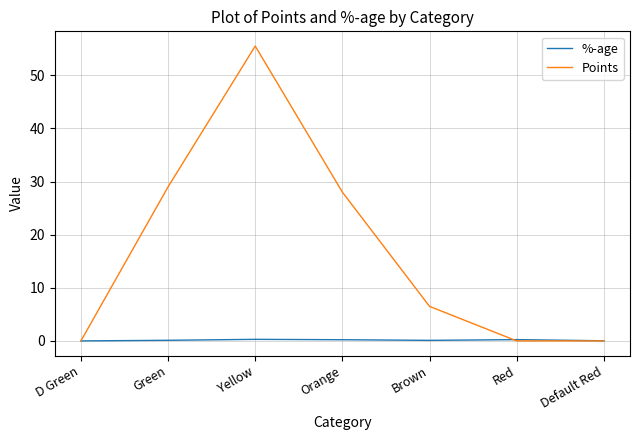

What is the total value across all series at Green?

29.1